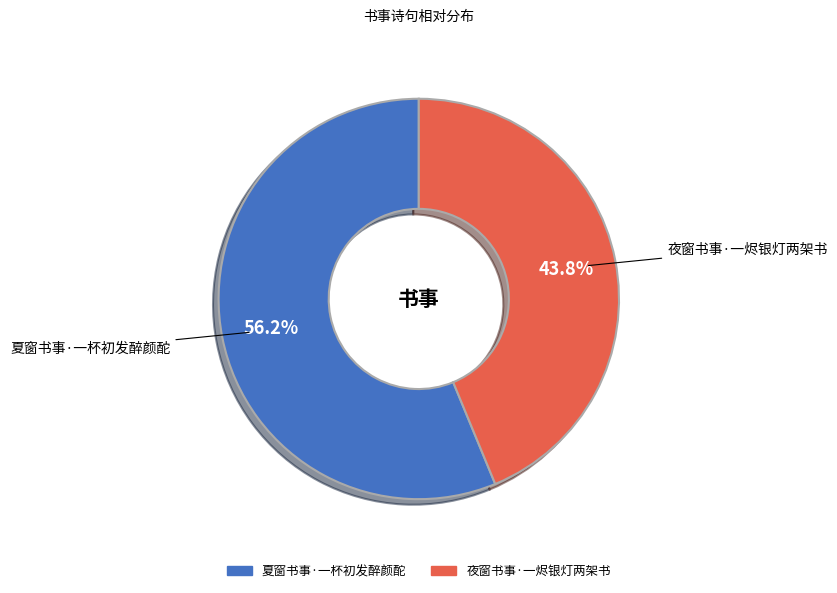

What is the smallest slice in the pie chart?

夜窗书事·一烬银灯两架书